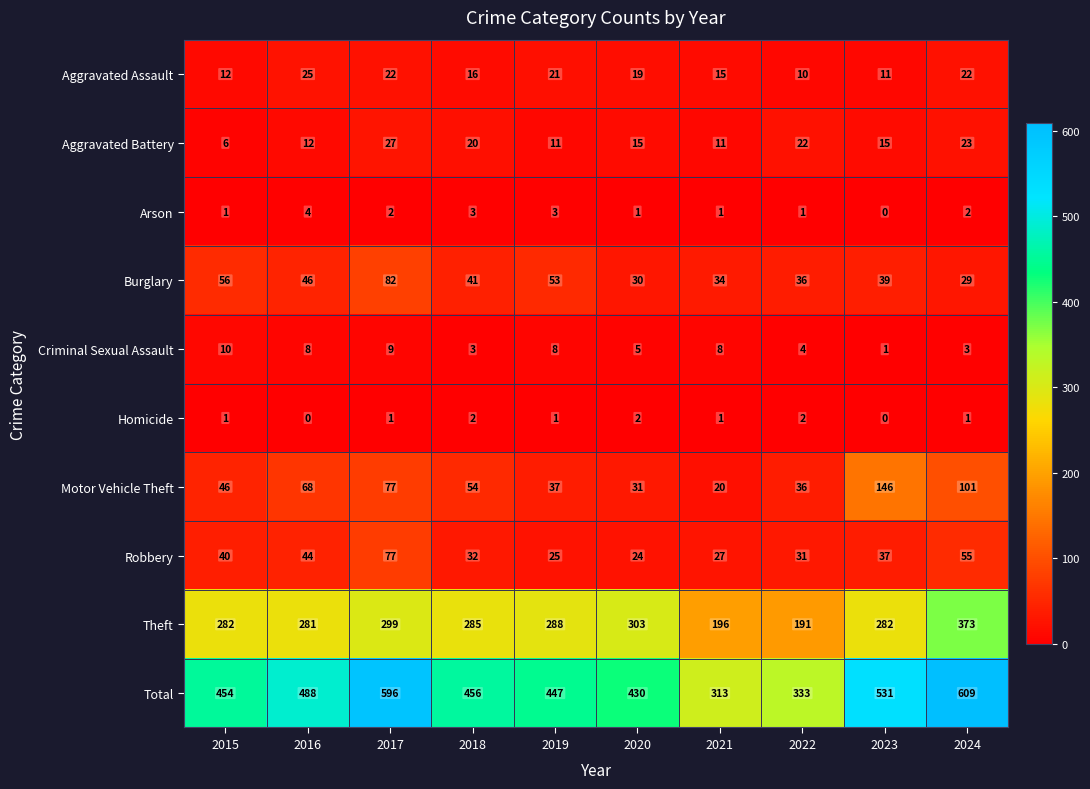

Is it true that Burglary equals 29 at 2024?

True